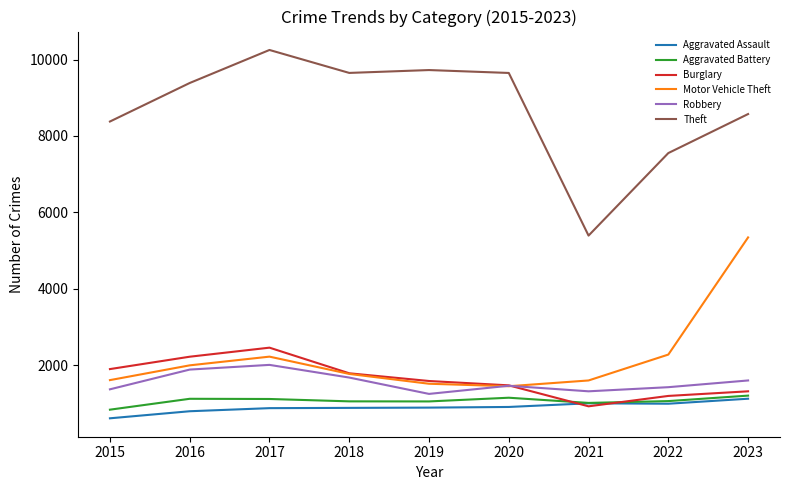

Is it true that Aggravated Assault equals 998 at 2021?

True